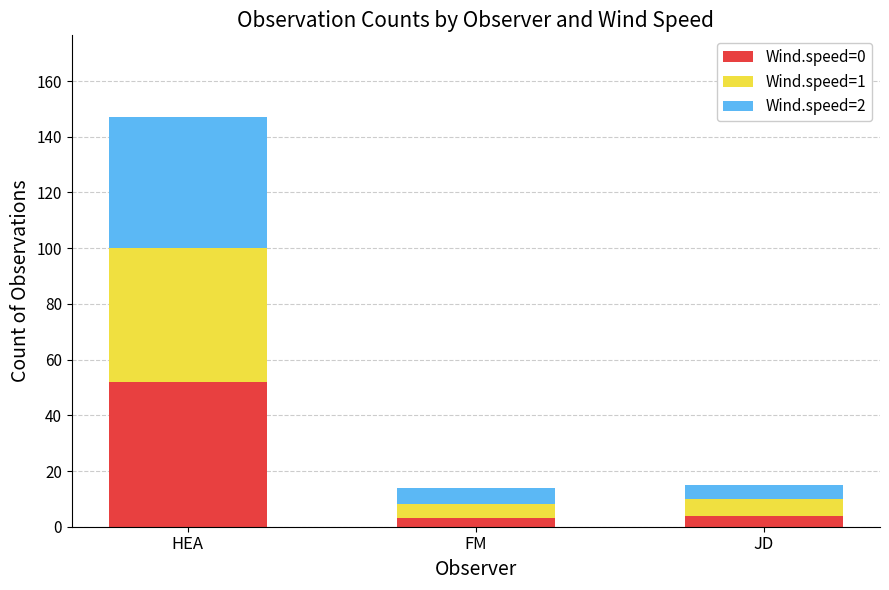

What is the average value of the Wind.speed=0 series?

20